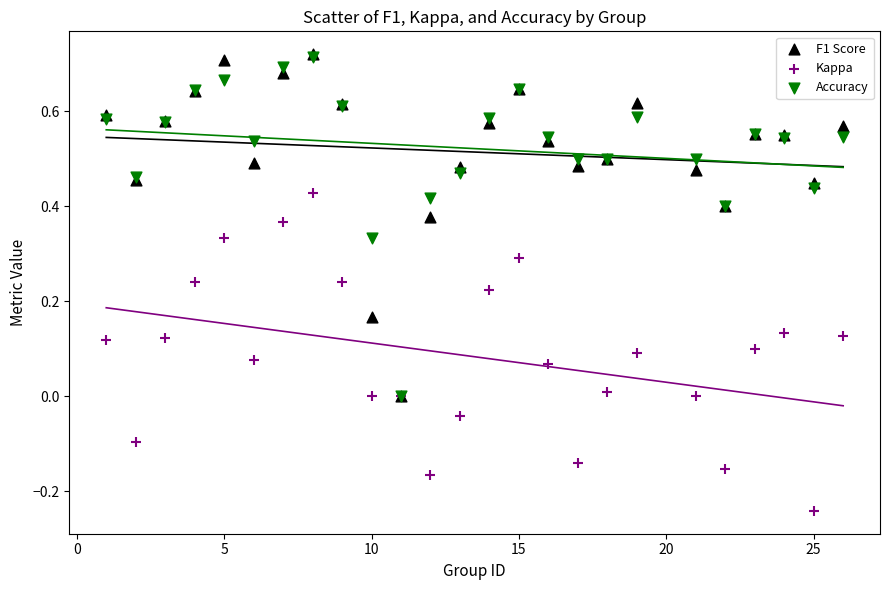

What are all the series names shown in the legend?

F1 Score, Kappa, Accuracy